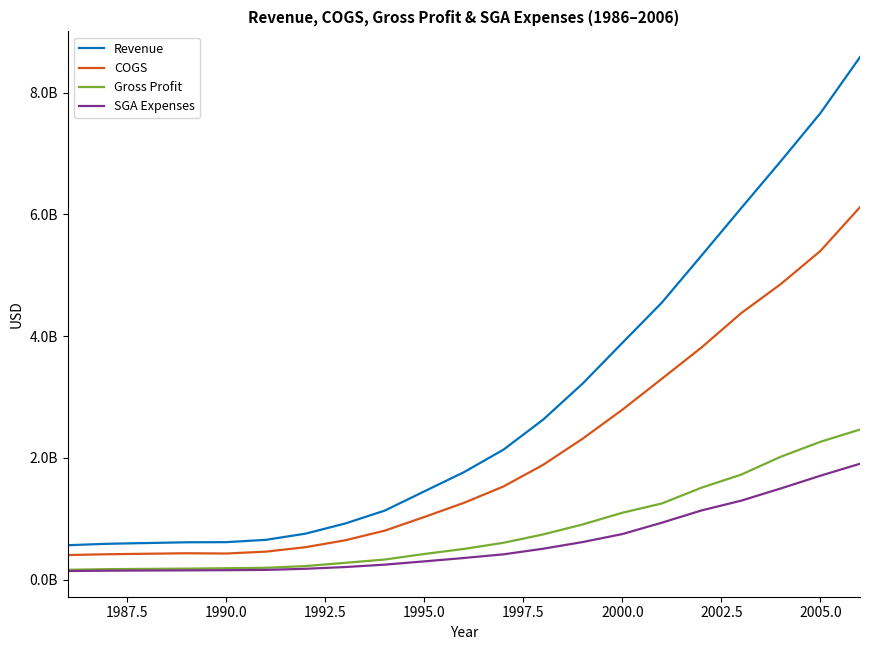

Does the chart have visible grid lines?

No